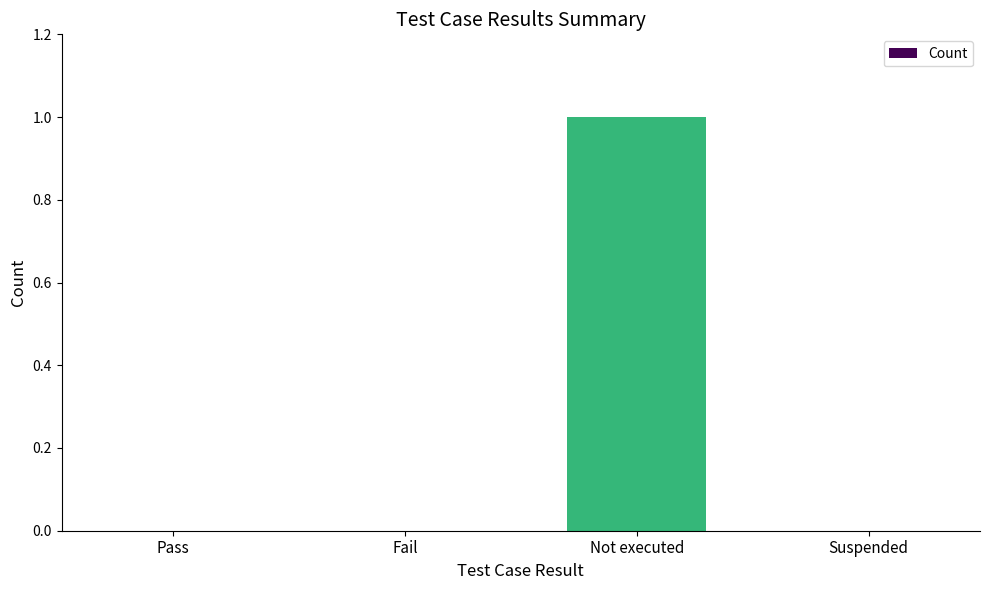

Are the bars grouped side by side (vs. stacked)?

No